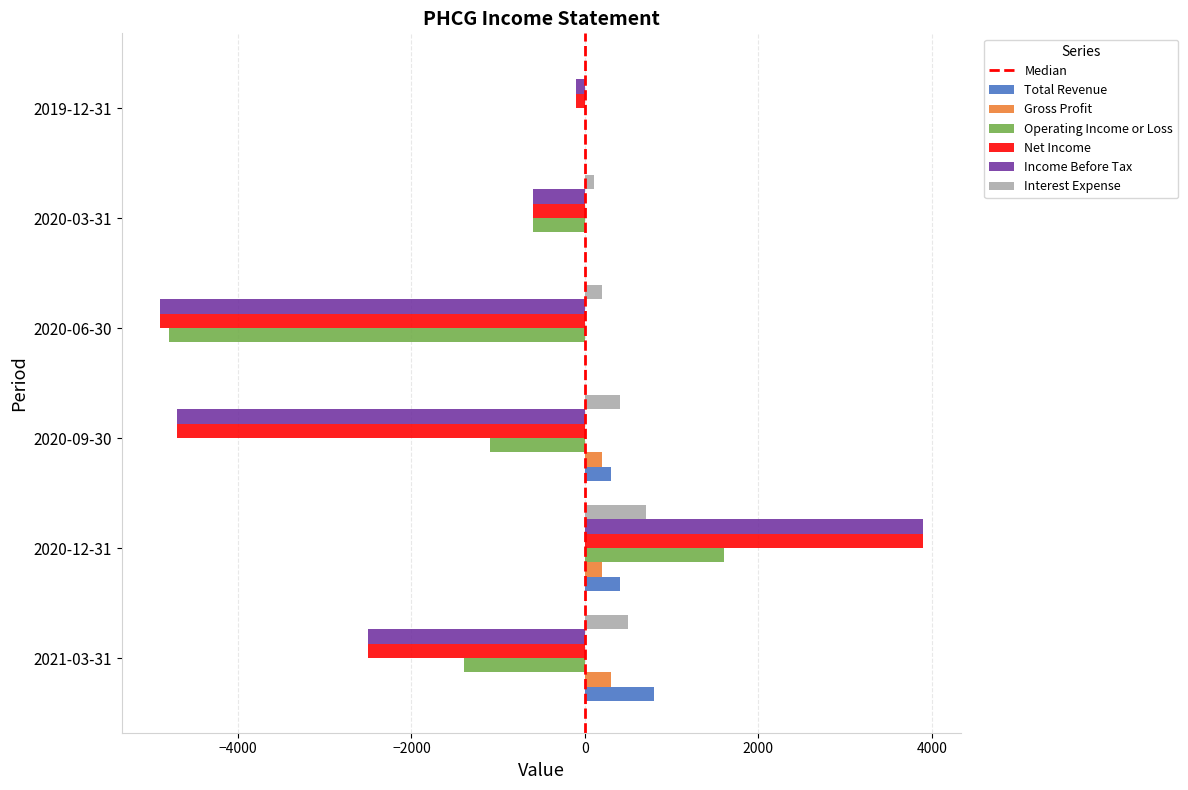

How many data points in Net Income are above -600?

2